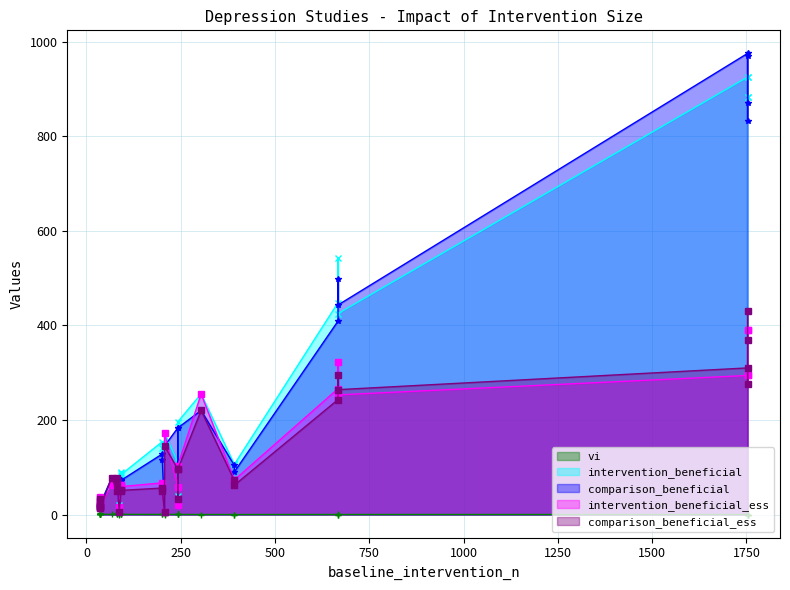

Which series has the widest spread of values?

comparison_beneficial